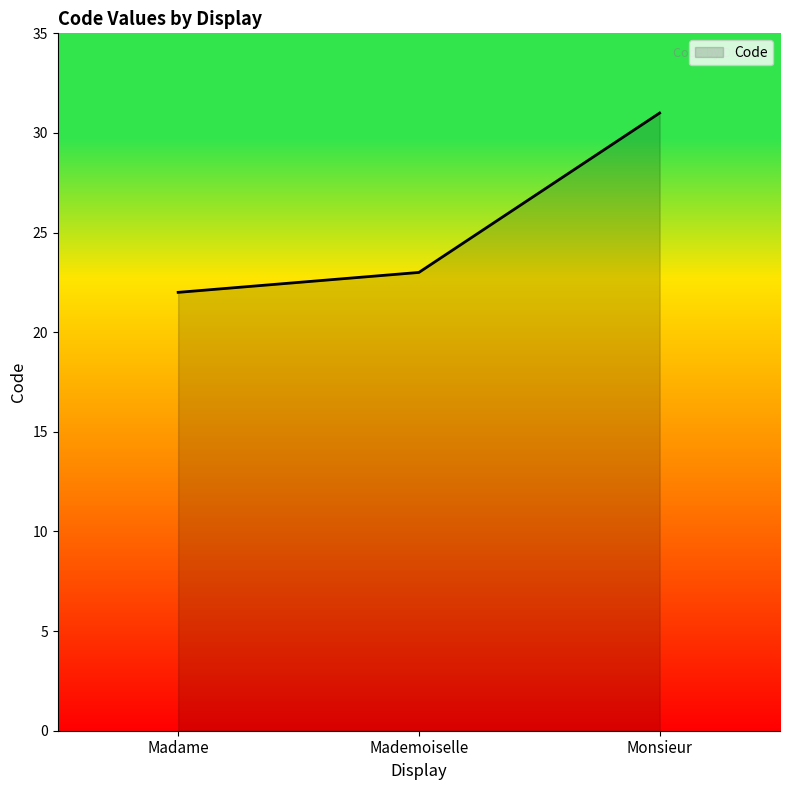

What is the change in value from Madame to Mademoiselle?

+1